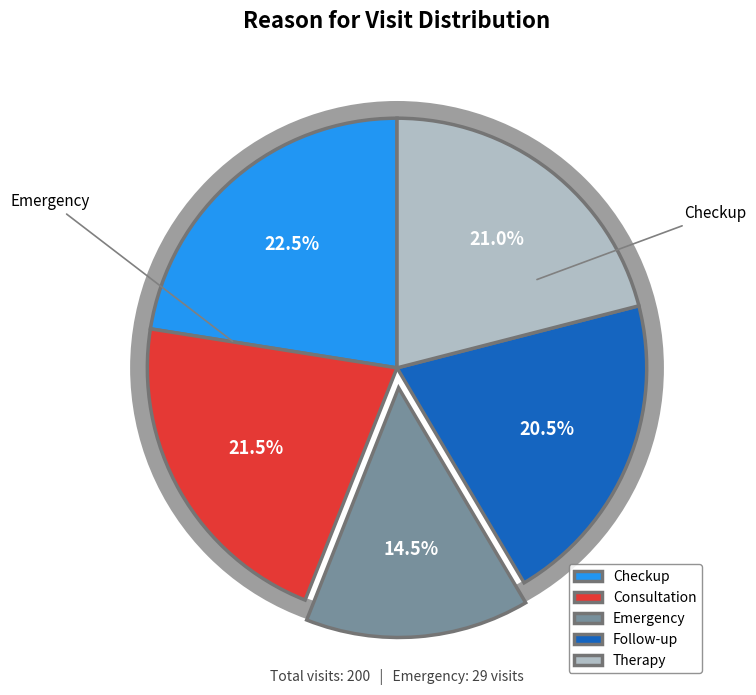

True or false: Therapy accounts for 33% of the total.

False